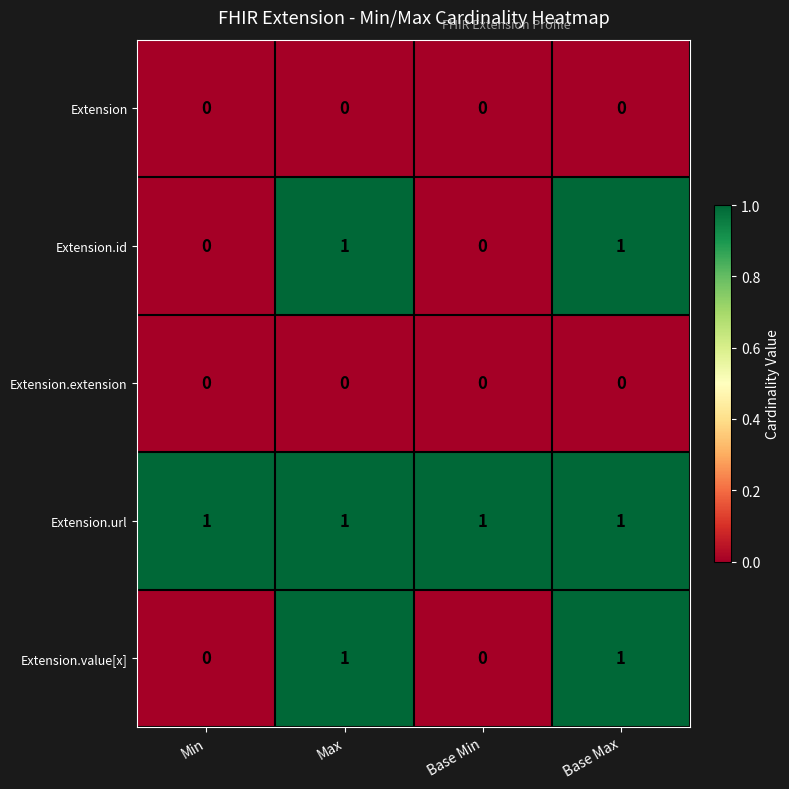

At how many categories does at least one series exceed 0?

4